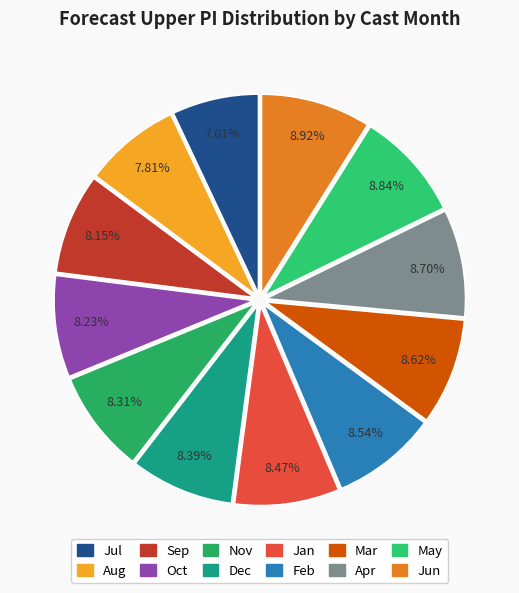

Rank the categories by value from lowest to highest.

7, 8, 9, 10, 11, 12, 1, 2, 3, 4, 5, 6